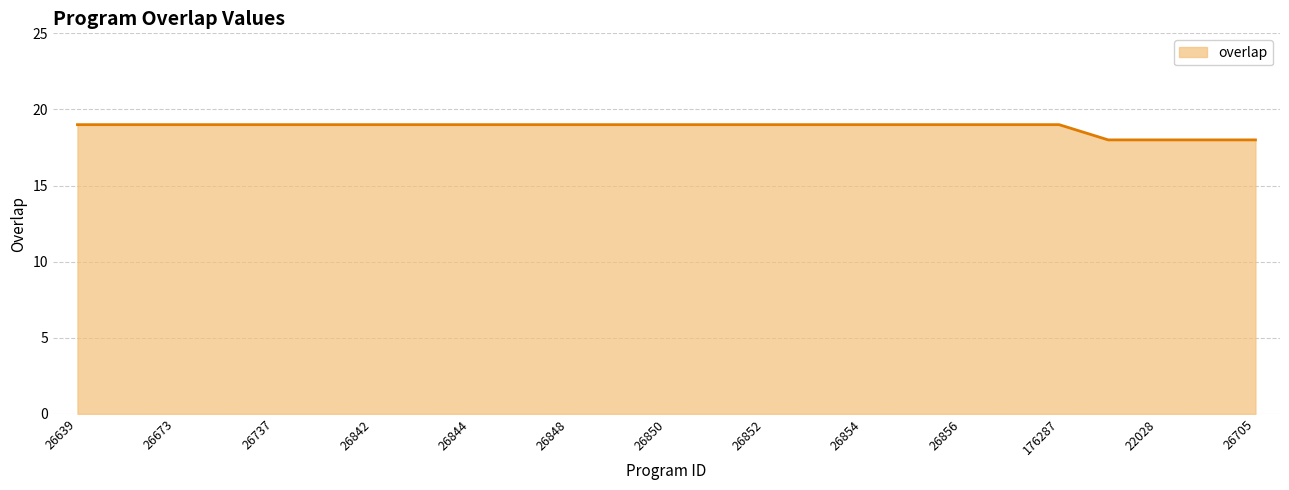

What is the smallest value displayed?

18